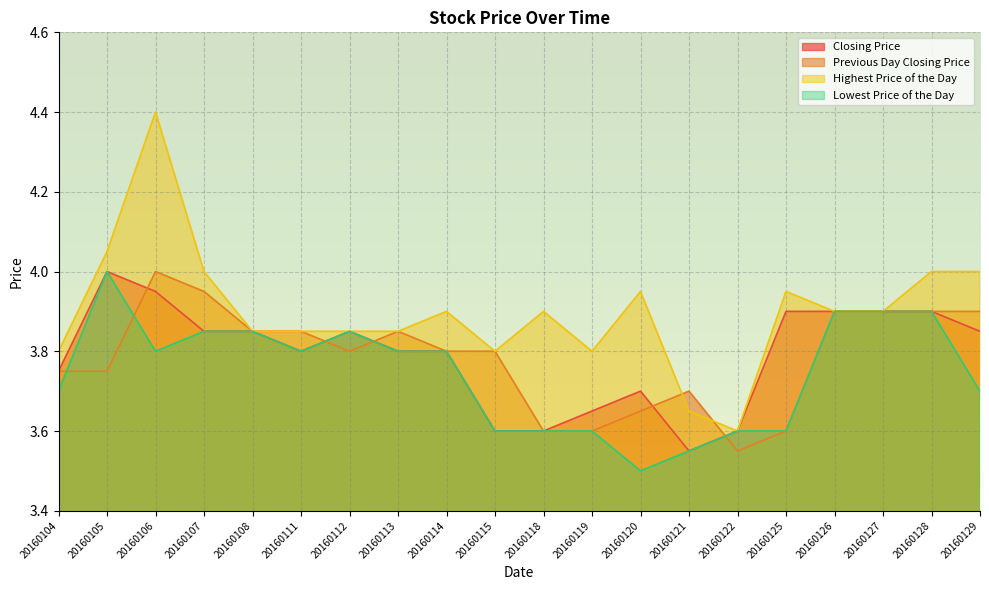

How many Closing Price values are between 3 and 4?

20